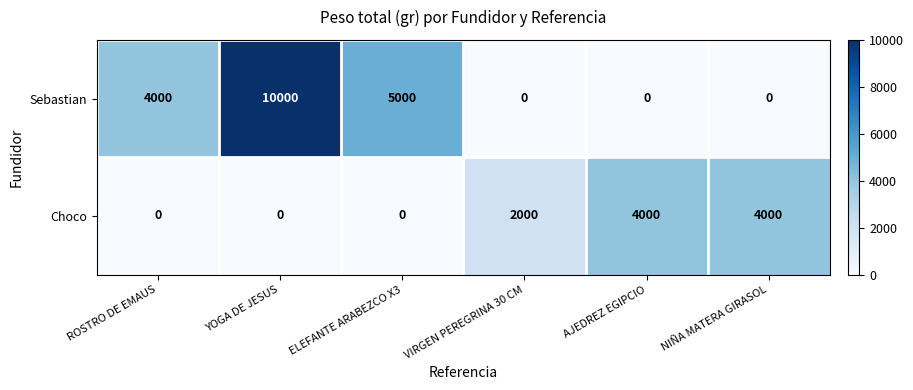

What is the difference between the maximum and minimum values in the Sebastian series?

10000